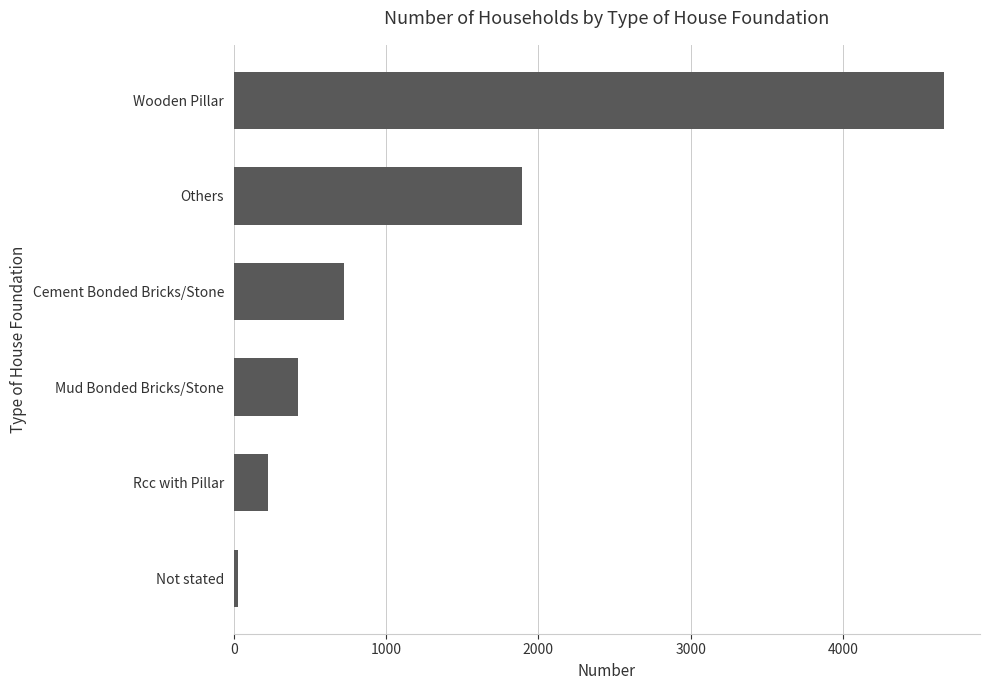

Does the chart contain stacked bars?

No